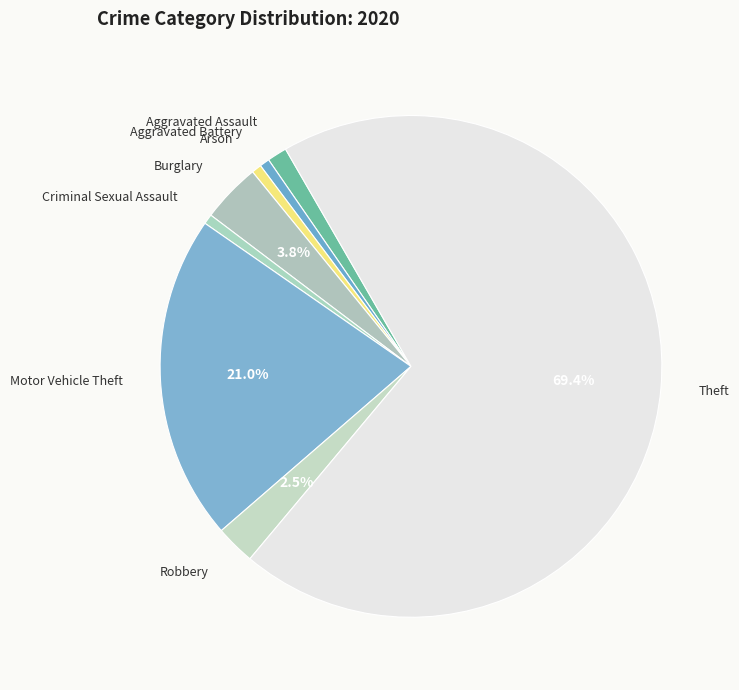

Is Theft the majority of the pie?

Yes